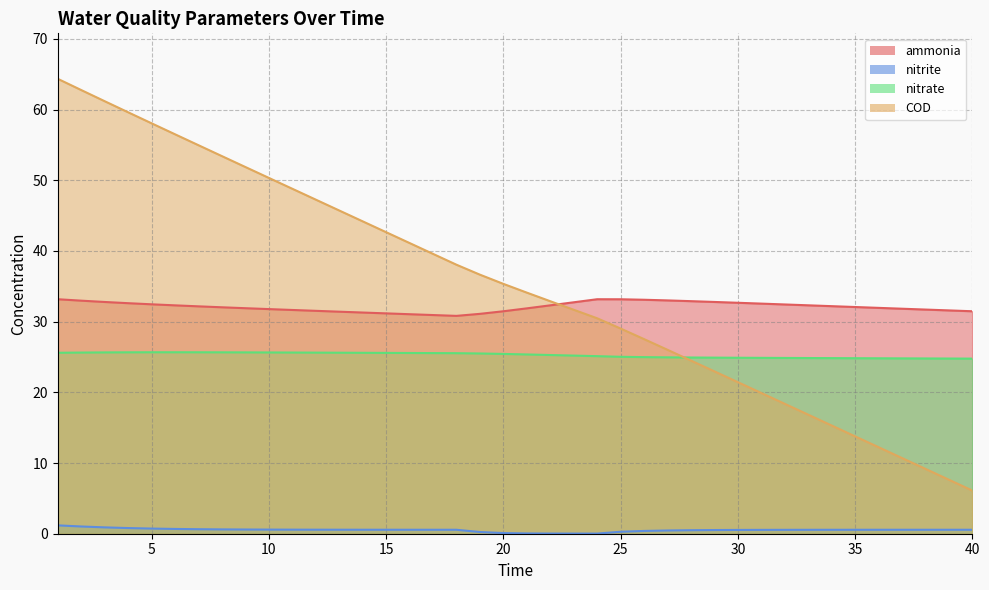

True or false: nitrate has a value of 15.8 at 40.

False